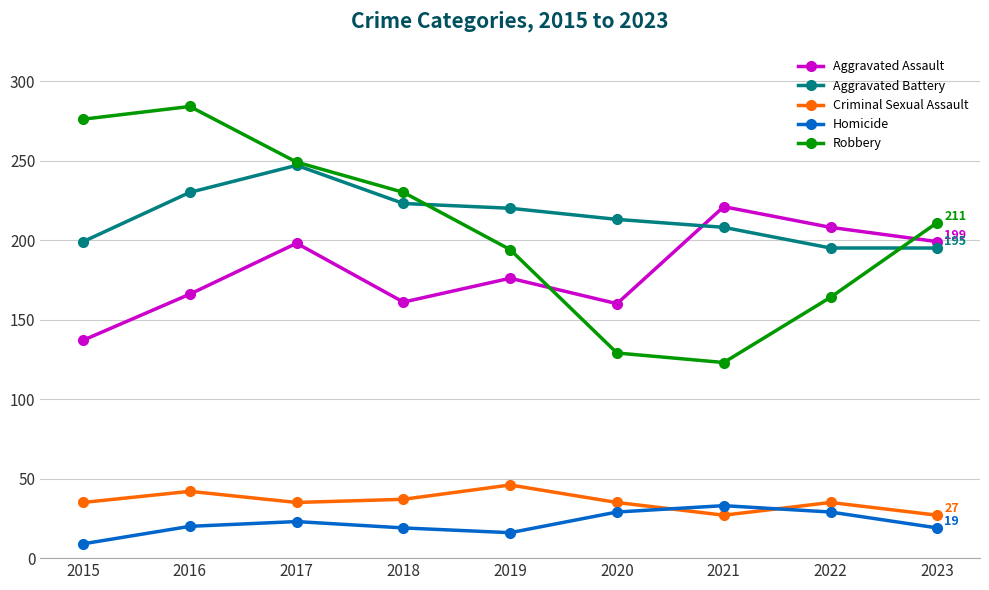

Which label corresponds to the largest value in the chart?

2016